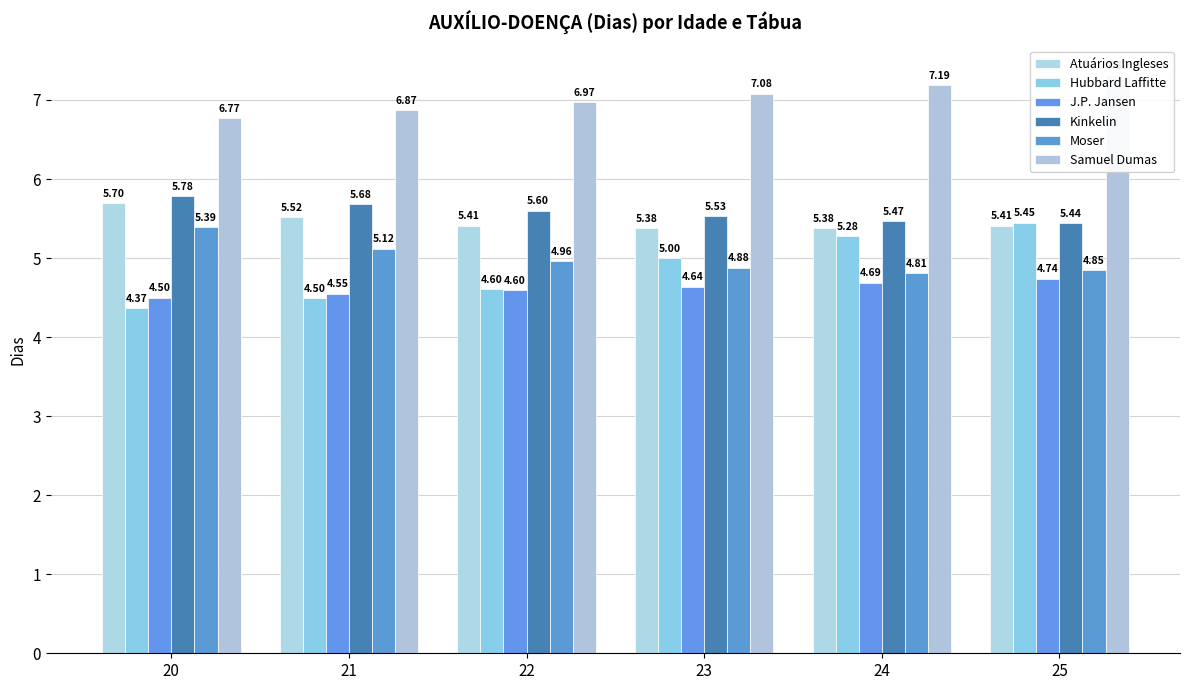

What is the spread (max minus min) of values at 20?

2.4